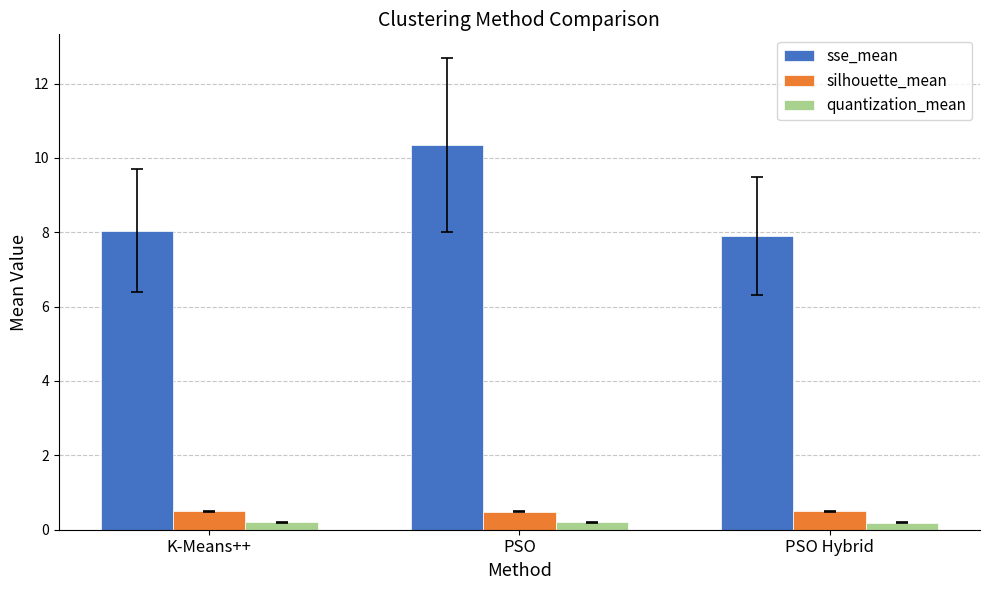

Are the bars grouped side by side (vs. stacked)?

Yes